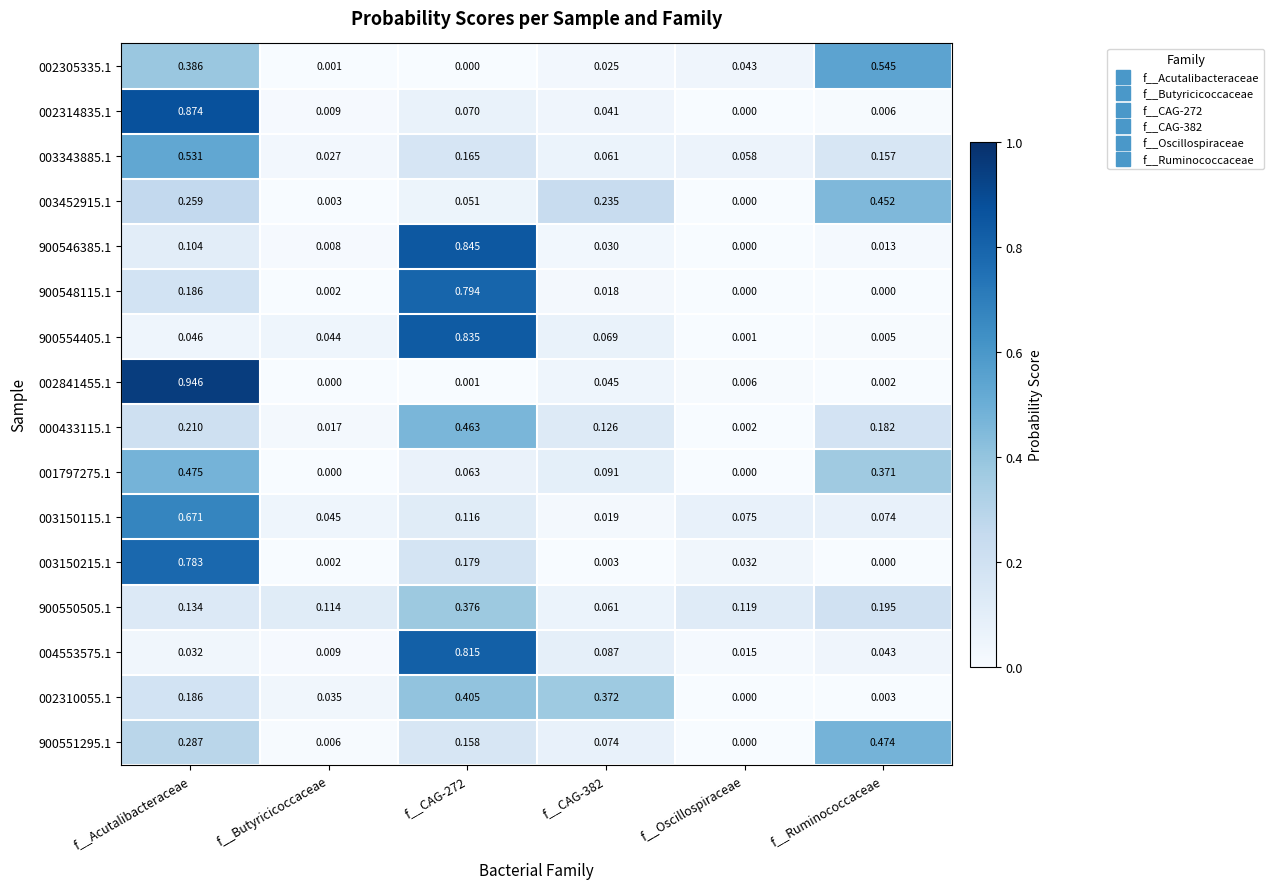

At which label is 003452915.1 closest to 0?

f__Oscillospiraceae